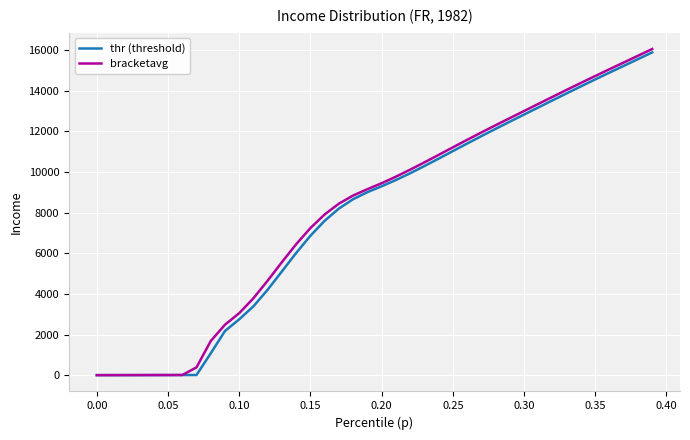

What is the sum of all thr (threshold) values?

317495.8